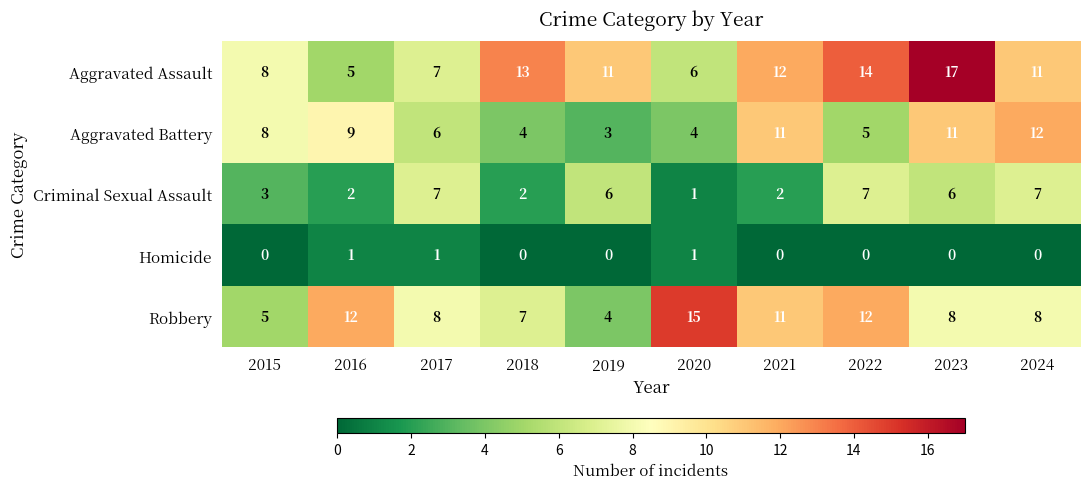

Which series has the widest spread of values?

Aggravated Assault